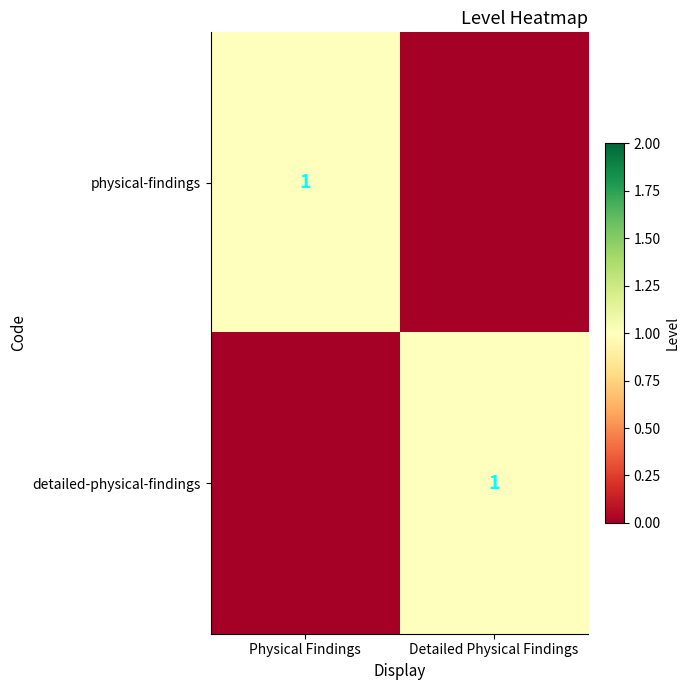

At which category does the chart reach its peak across all series?

Physical Findings